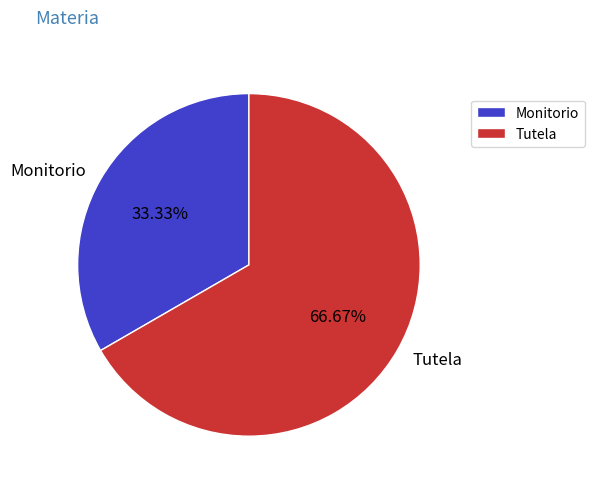

What is the smallest slice in the pie chart?

Monitorio